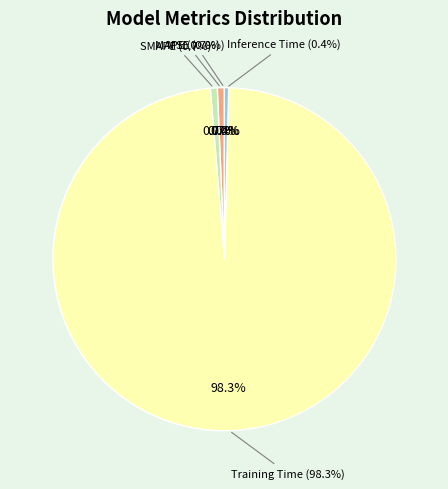

To the nearest percent, what percentage of the pie is MAPE?

1%